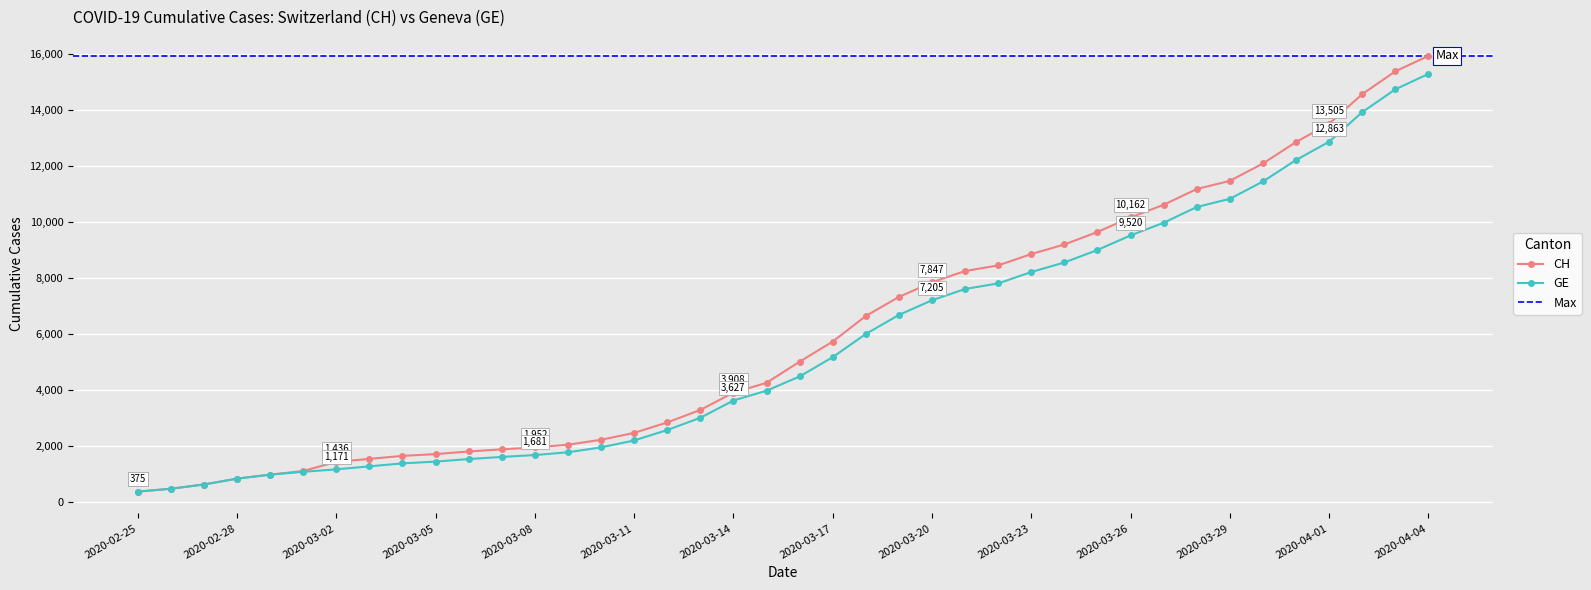

At 2020-03-17, list the series in order from largest to smallest.

CH, GE